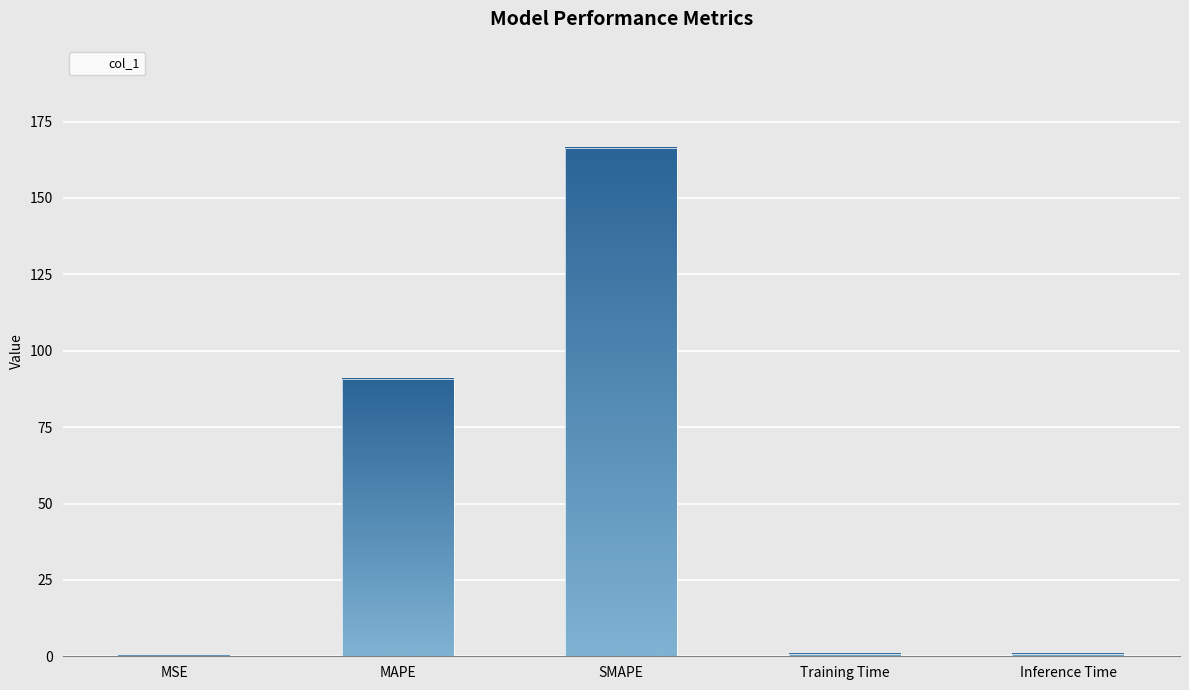

Which category has the highest value across all series?

SMAPE